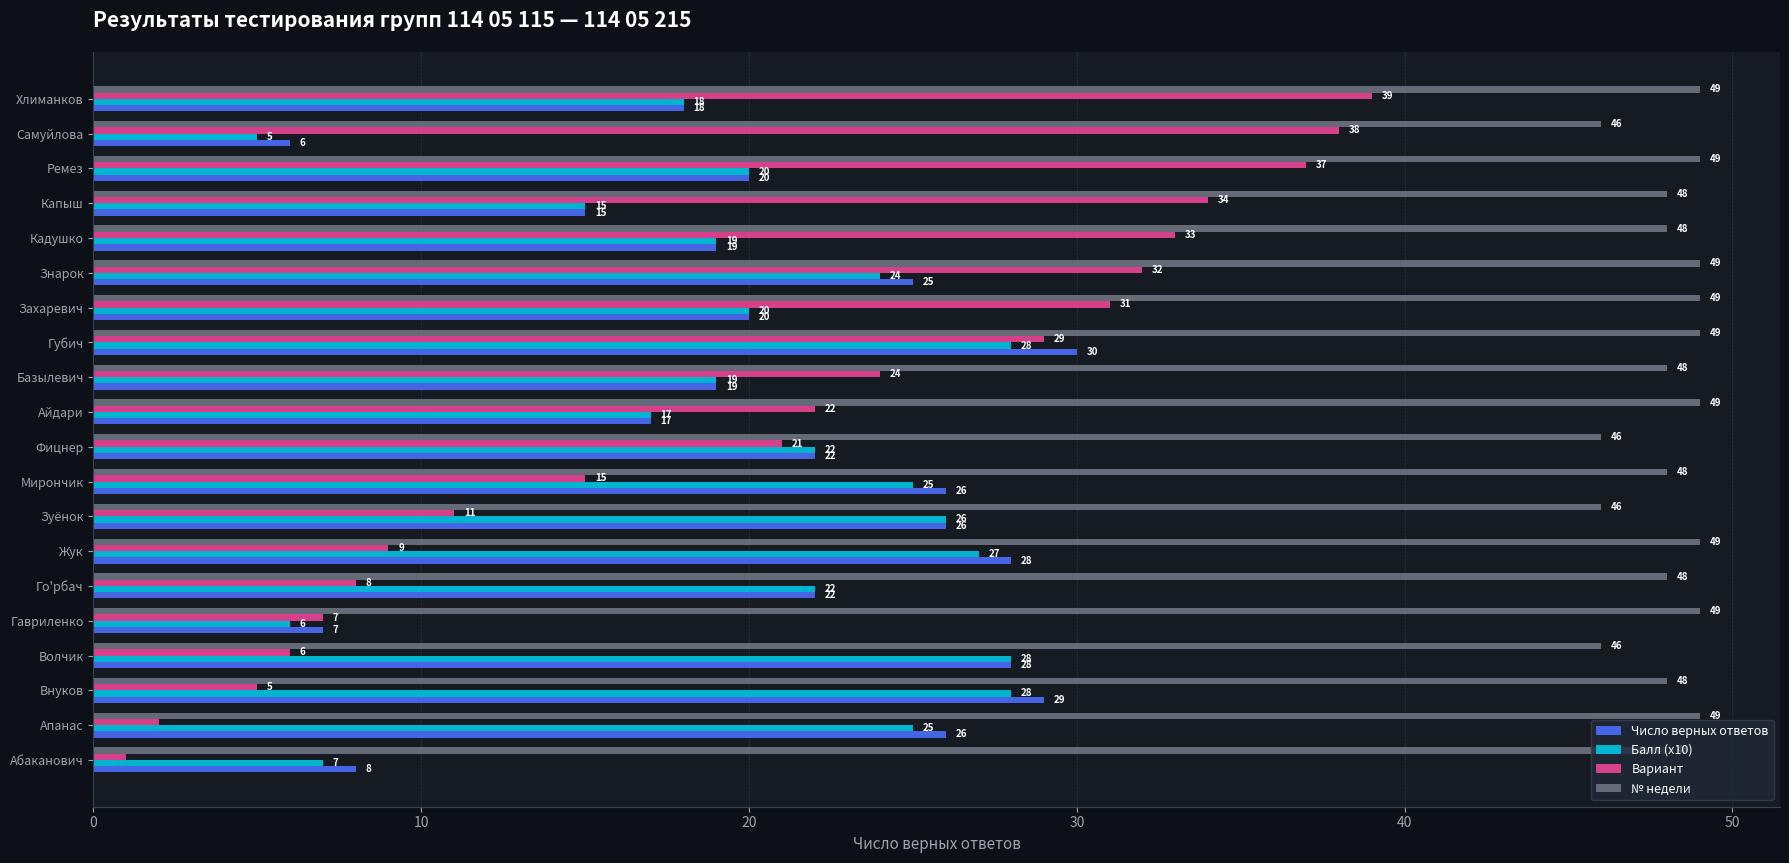

The Вариант series shows 7 at Гавриленко. True or false?

True